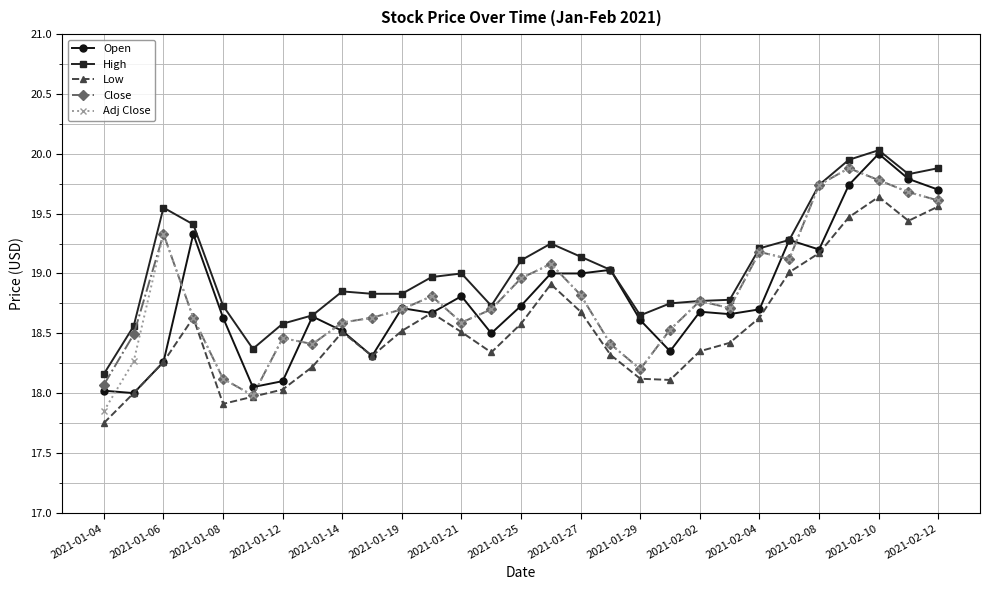

True or false: Low has more than 1 interior local peaks.

True